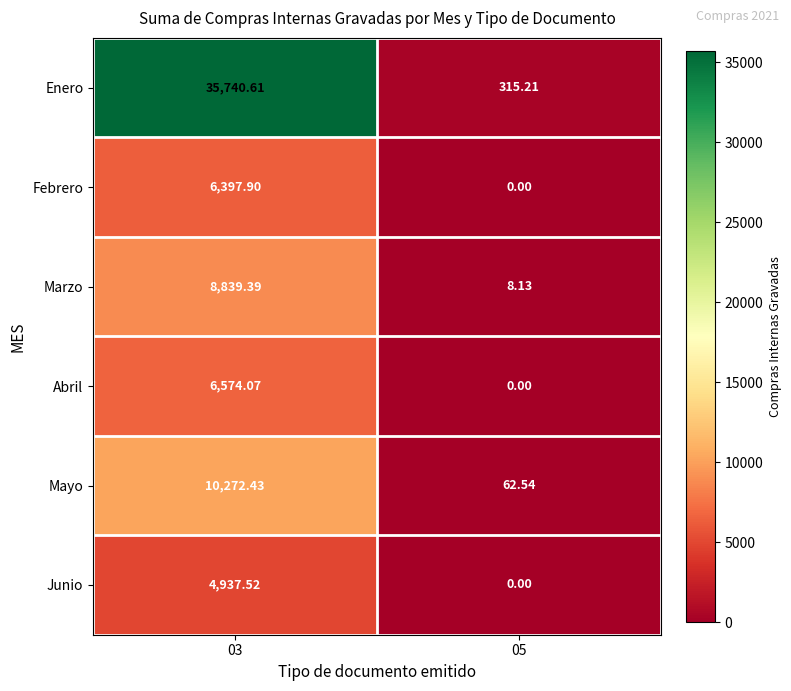

Which series has the widest spread of values?

Enero